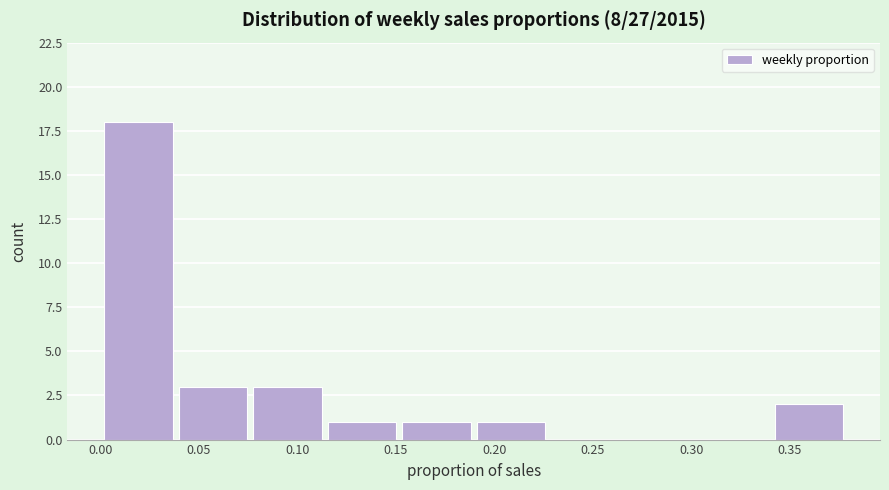

Reading left to right, list every bar in this chart as the range it spans on the x-axis followed by its height. Neither the bar edges nor the heights are printed on the chart, so give them approximately, as read against the axes.

0.000 to 0.040: 18
0.040 to 0.080: 3
0.080 to 0.115: 3
0.115 to 0.155: 1
0.155 to 0.190: 1
0.190 to 0.230: 1
0.230 to 0.265: 0
0.265 to 0.305: 0
0.305 to 0.340: 0
0.340 to 0.380: 2